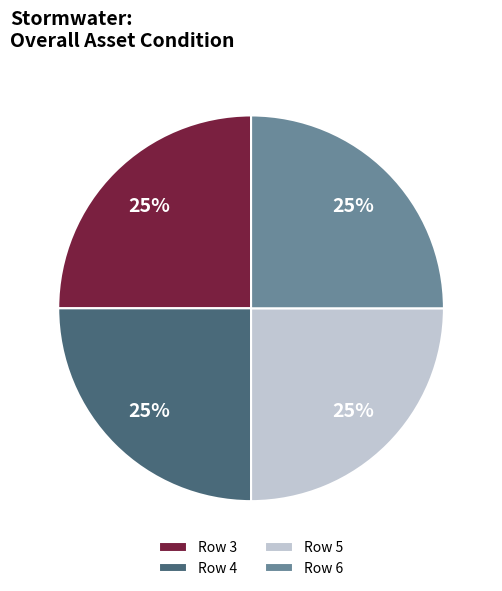

To the nearest percent, what is the average slice percentage?

25%